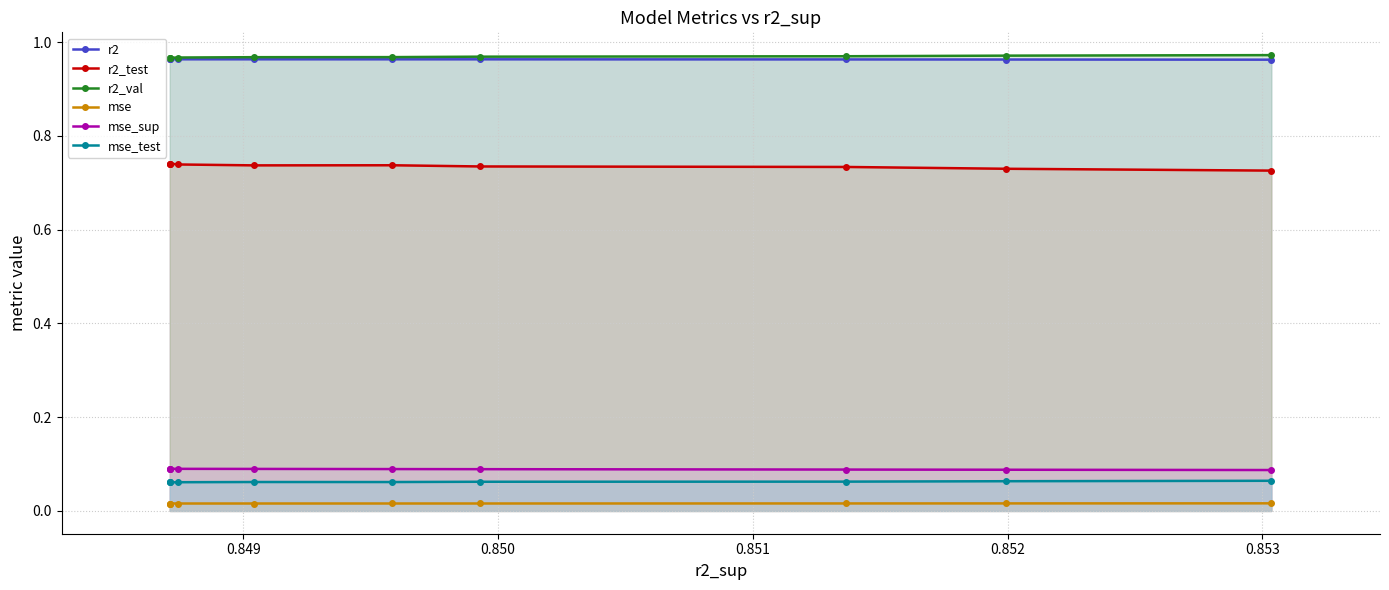

True or false: mse_sup and mse intersect in this chart.

False